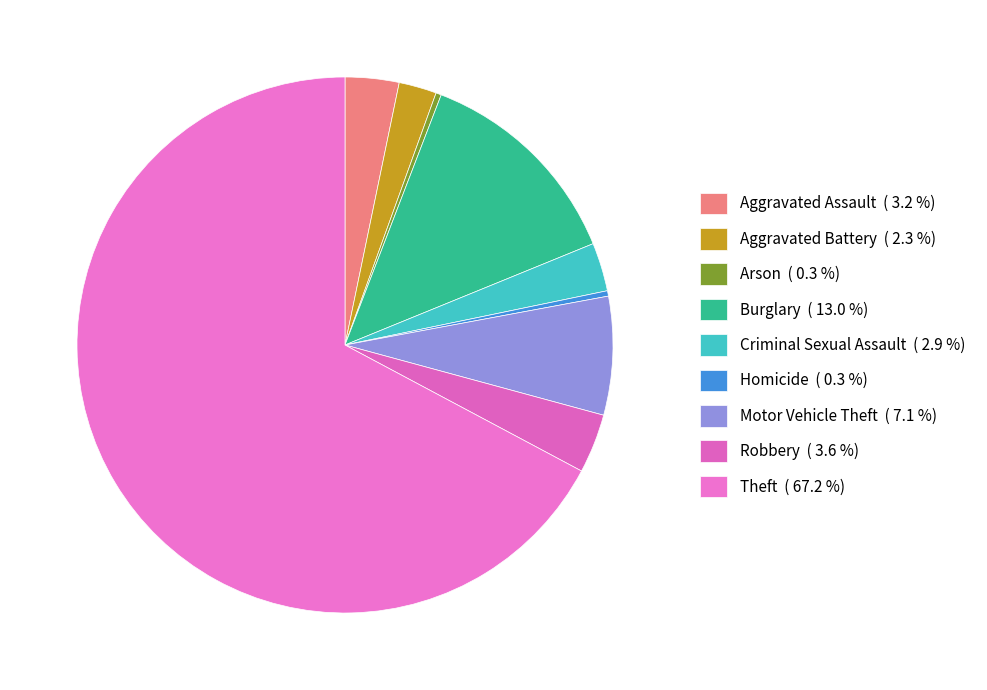

To the nearest percent, what is the difference between the largest and smallest slice percentages?

67%